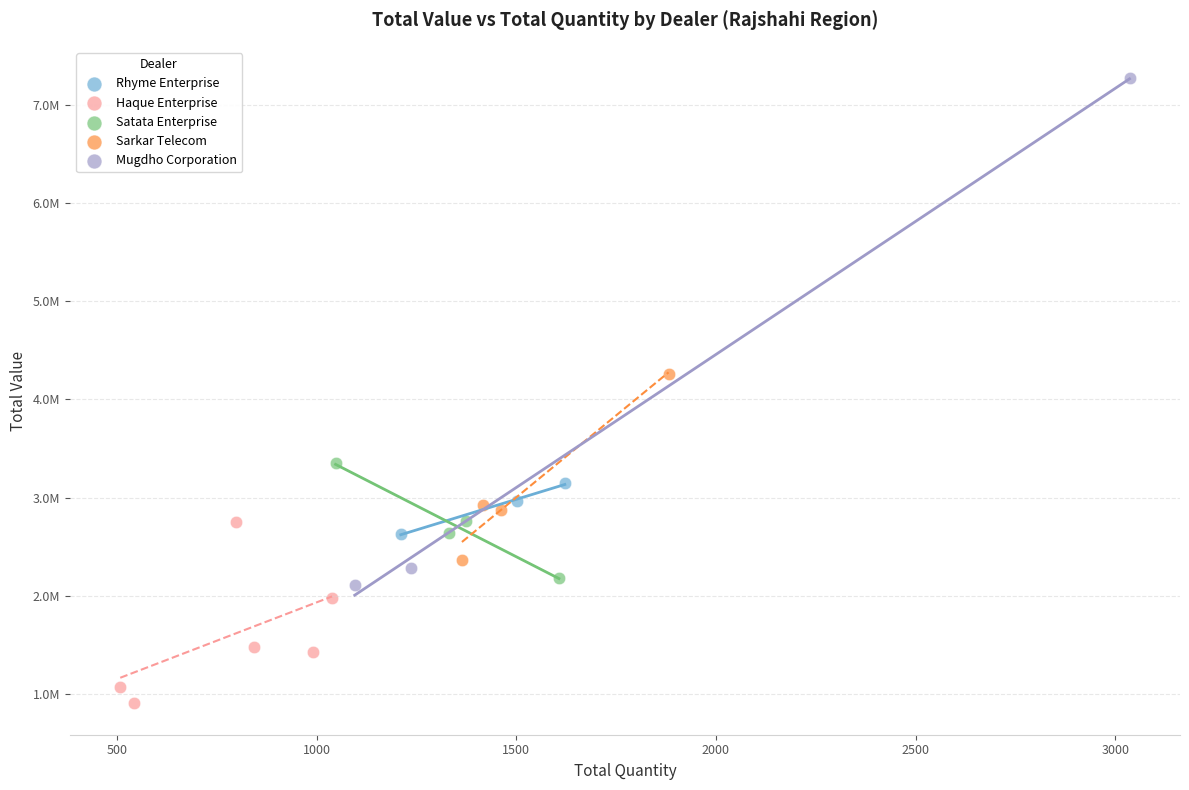

What are all the series names shown in the legend?

Rhyme Enterprise, Haque Enterprise, Satata Enterprise, Sarkar Telecom, Mugdho Corporation